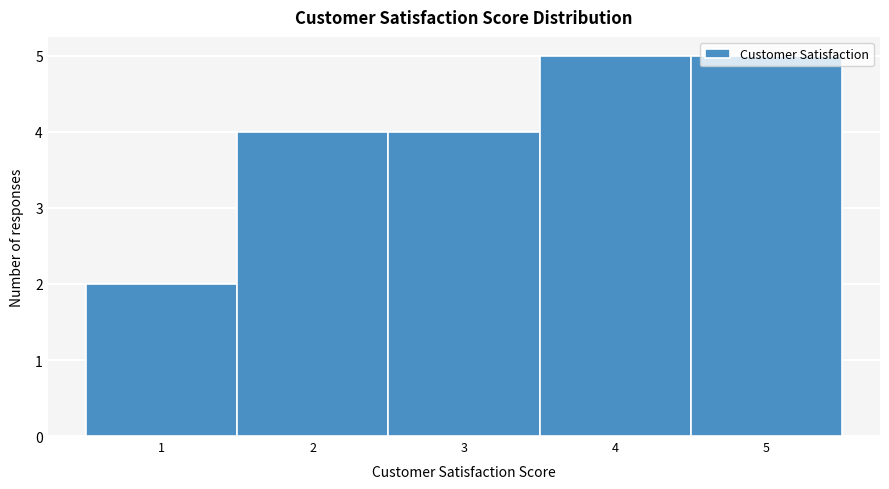

What is the height of the bar covering 2.5 to 3.5 on the x-axis? The values are not printed on the chart, so give them approximately, as read against the axis.

4